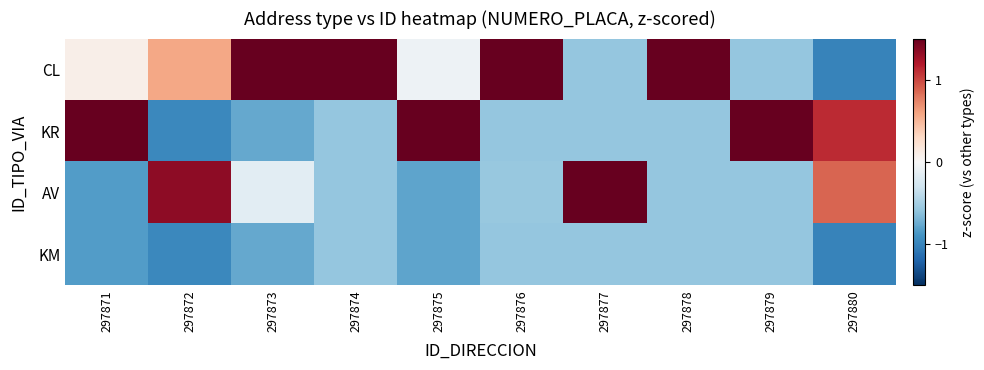

At which category is the sum across all series the highest?

297874